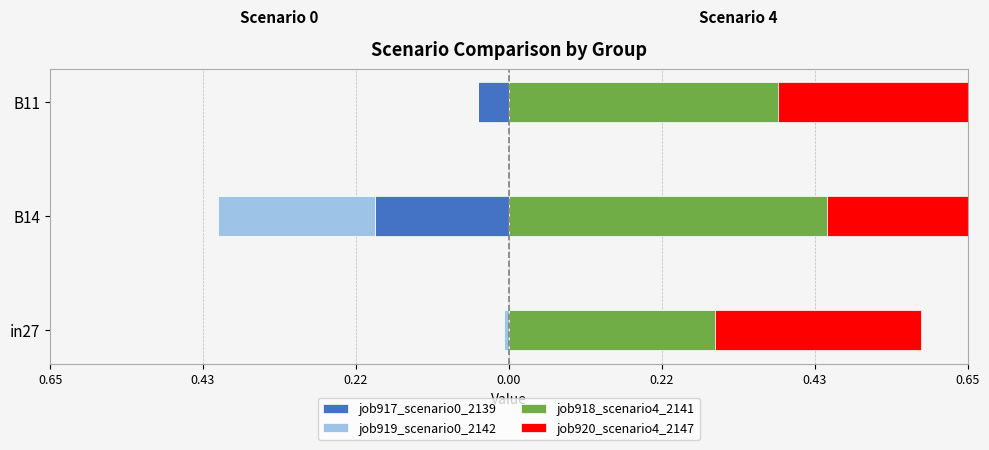

How many groups of bars are there?

3